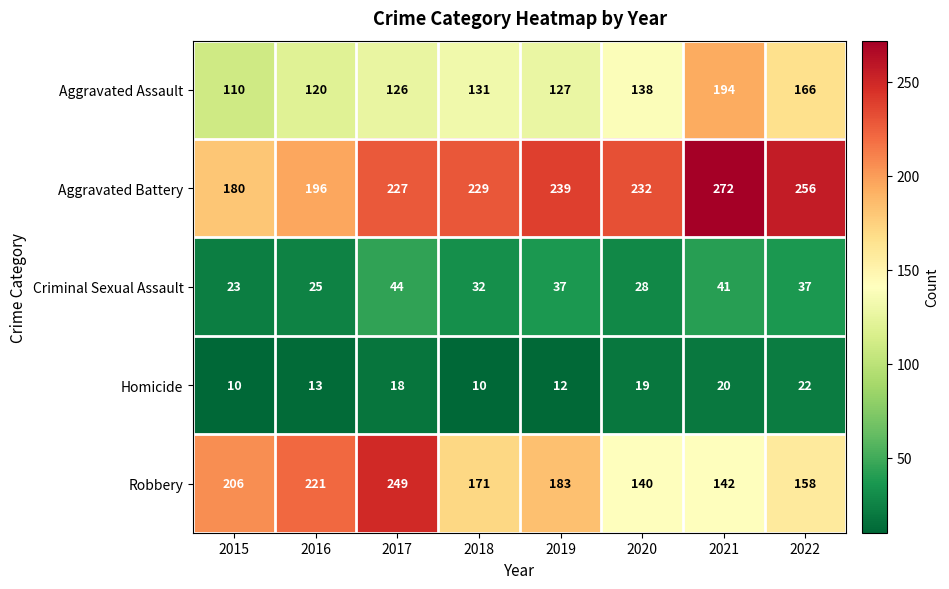

Which series has the largest total across all categories?

Aggravated Battery